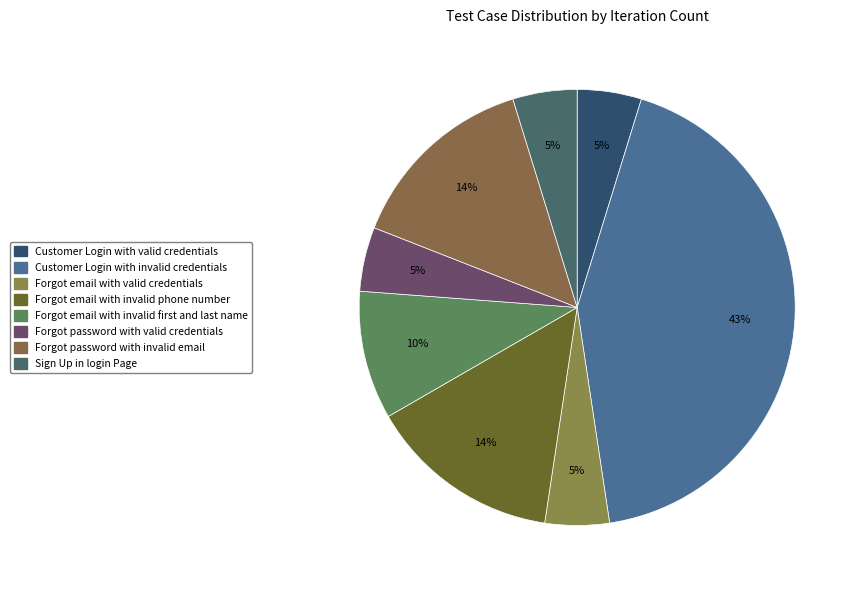

Which slice is the largest?

Customer Login with invalid credentials